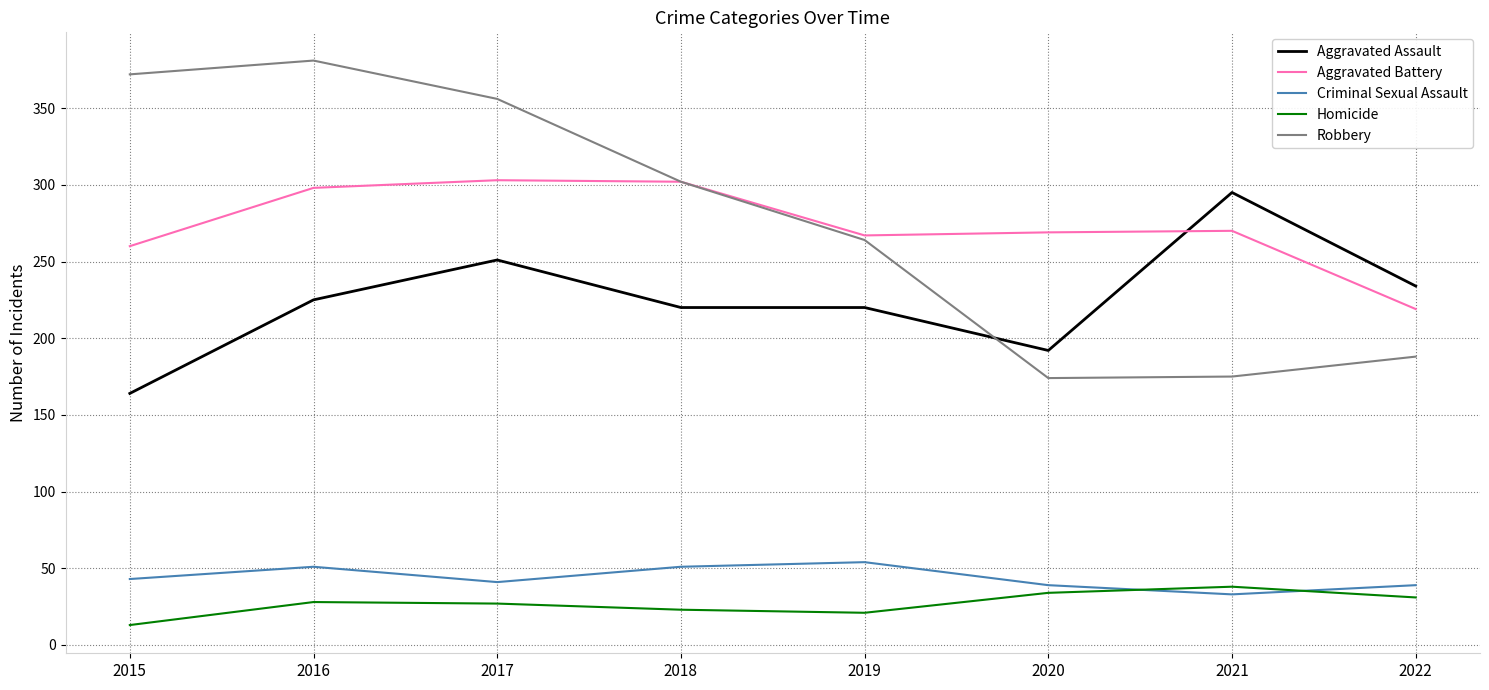

What is the average value of the Aggravated Battery series?

274